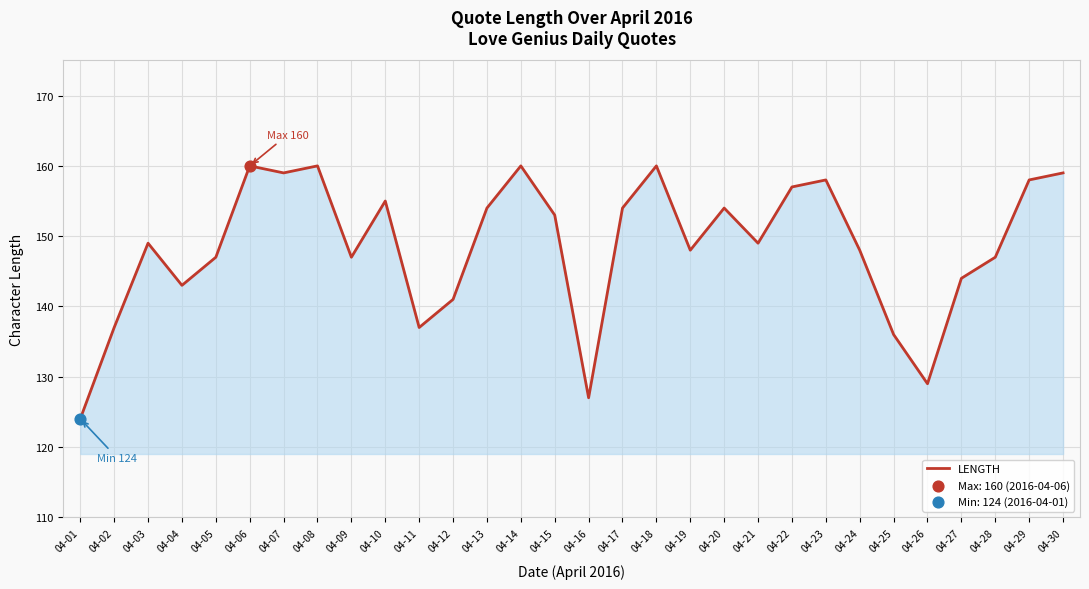

What is the ratio of the value at 04-14 to the value at 04-07?

1.0